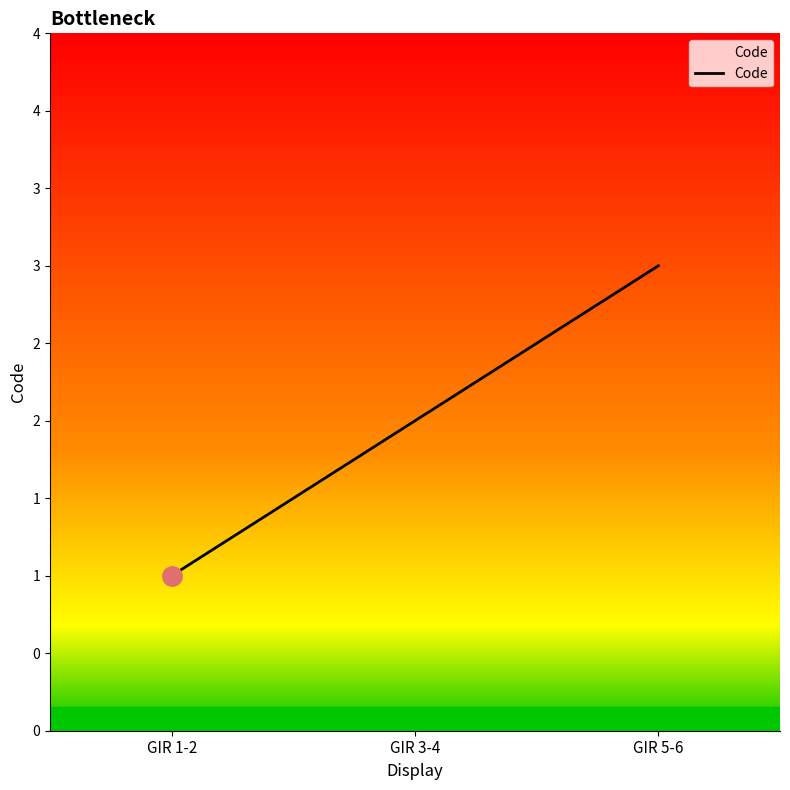

Rank the categories by value from highest to lowest.

GIR 5-6, GIR 3-4, GIR 1-2